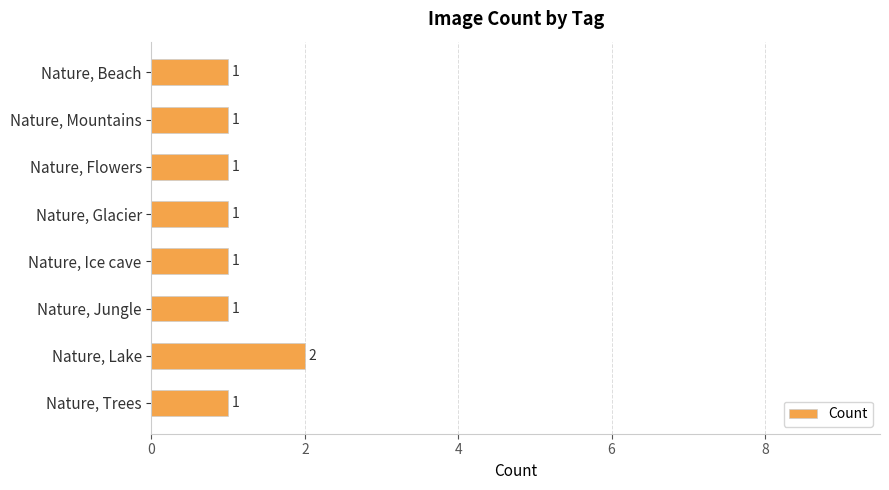

Reading top to bottom, extract all data points from this chart.

Nature, Beach=1	Nature, Mountains=1	Nature, Flowers=1	Nature, Glacier=1	Nature, Ice cave=1	Nature, Jungle=1	Nature, Lake=2	Nature, Trees=1